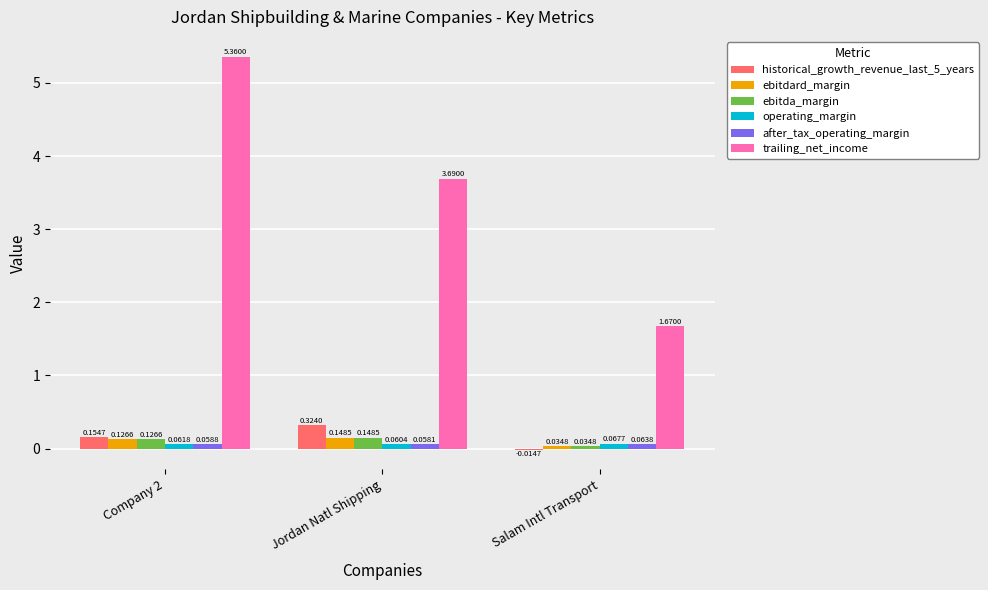

Does the chart contain stacked bars?

No